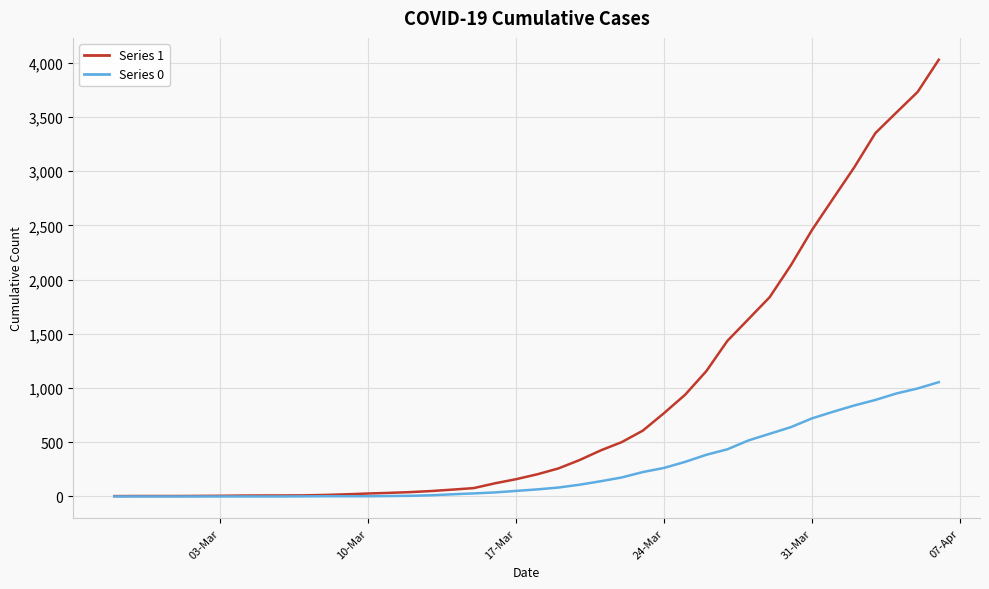

What is the greatest value displayed?

4028